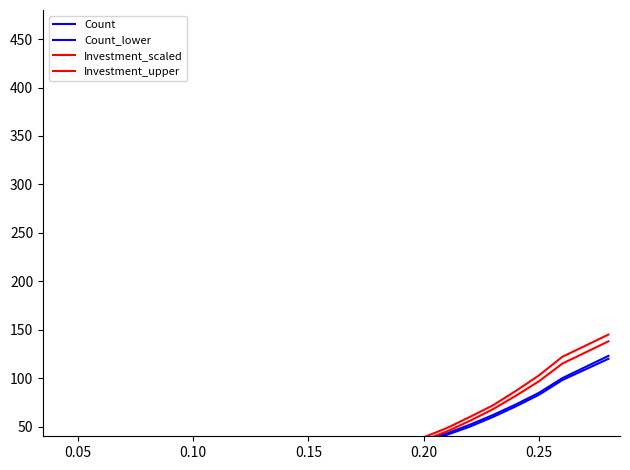

Which series has the widest spread of values?

Investment_upper